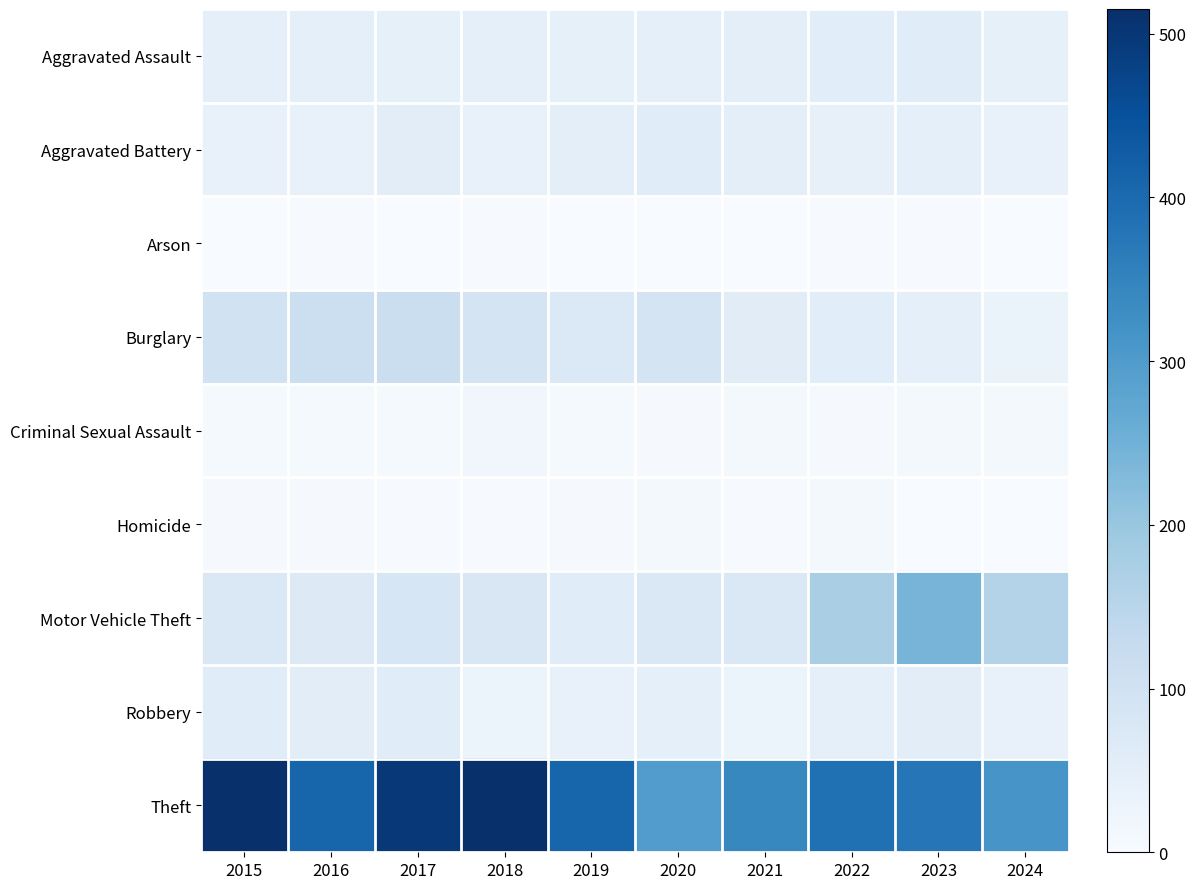

How many data points does each series have?

10